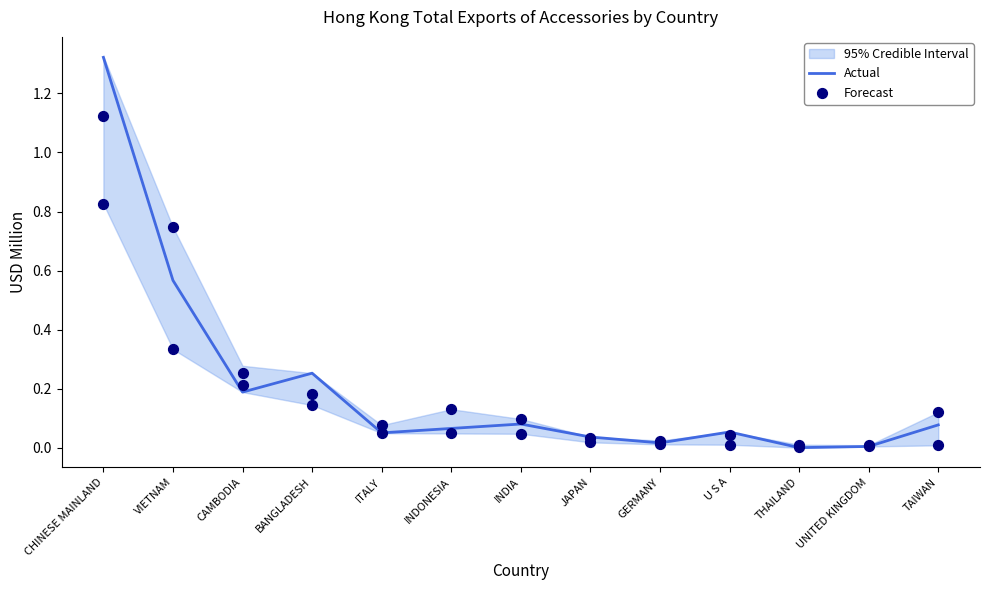

Which series has the largest Y range (max minus min)?

Actual